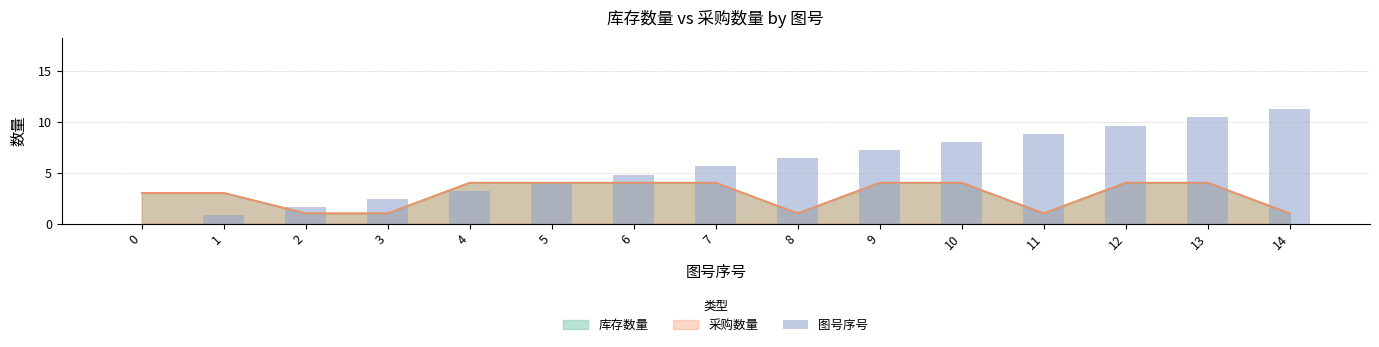

At which label does the data first exceed 5?

7